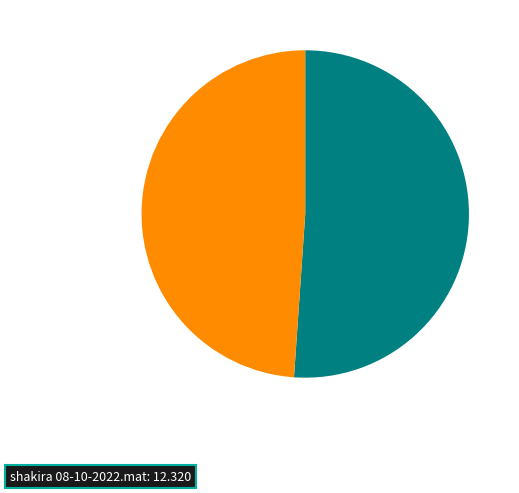

Is there any slice that represents more than half of the pie?

Yes